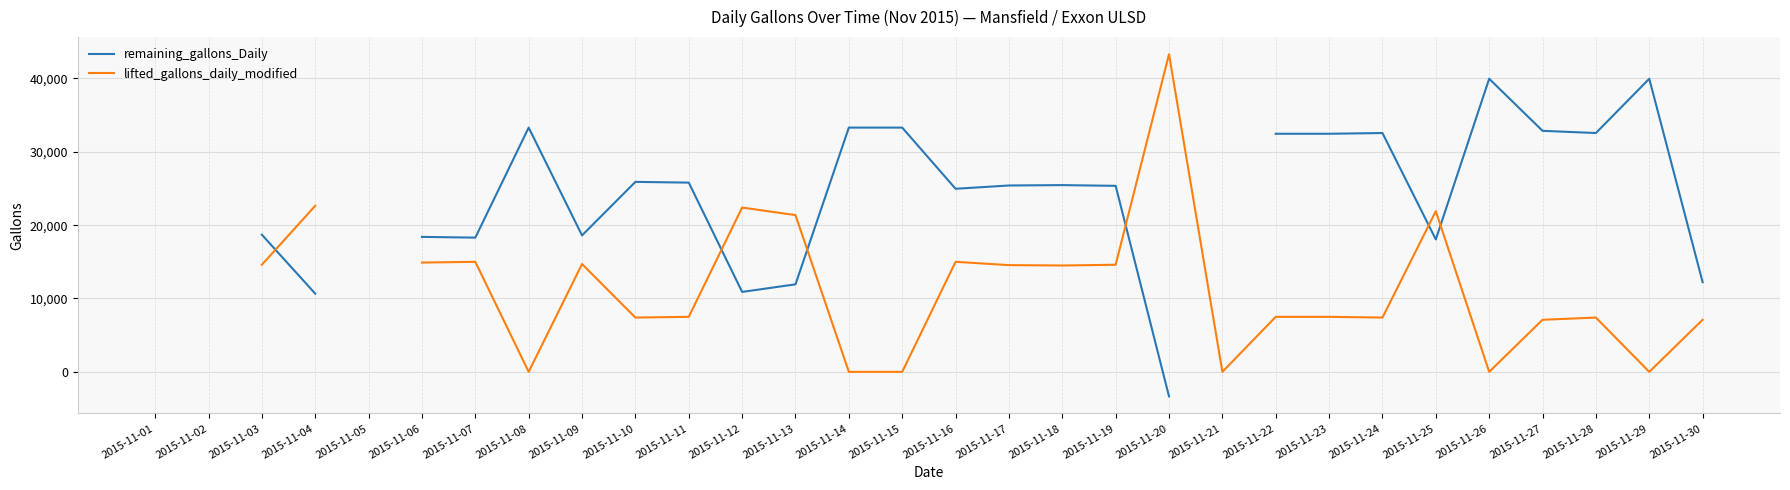

The lifted_gallons_daily_modified series shows 7400.0 at 2015-11-28. True or false?

True